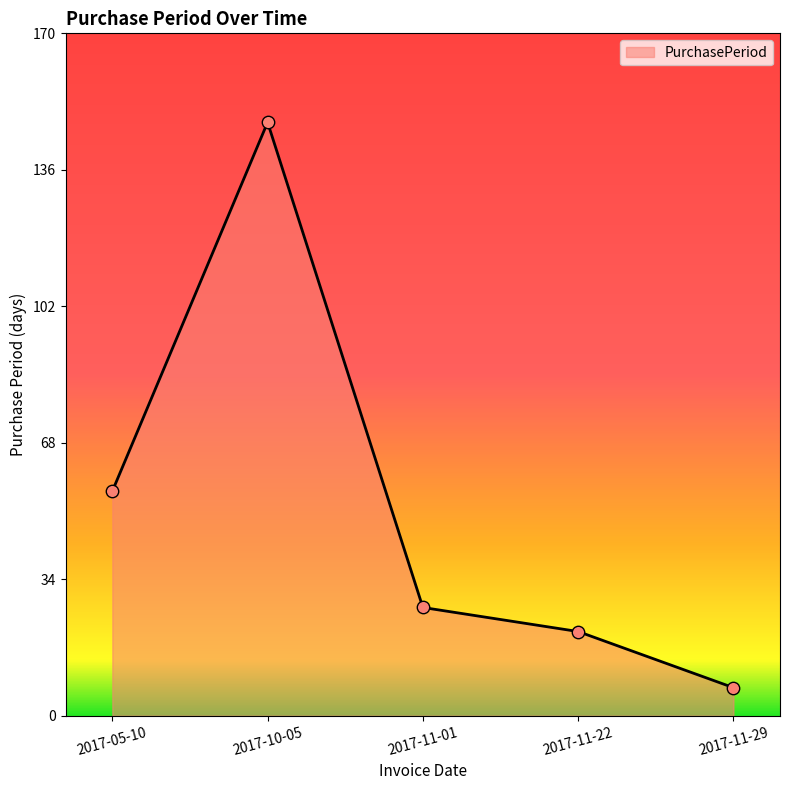

What is the change in value from 2017-11-22 to 2017-11-29?

-14